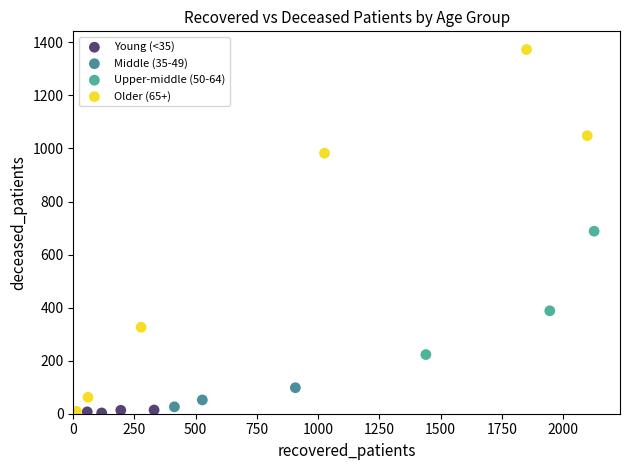

Which series reaches the maximum Y coordinate?

Older (65+)